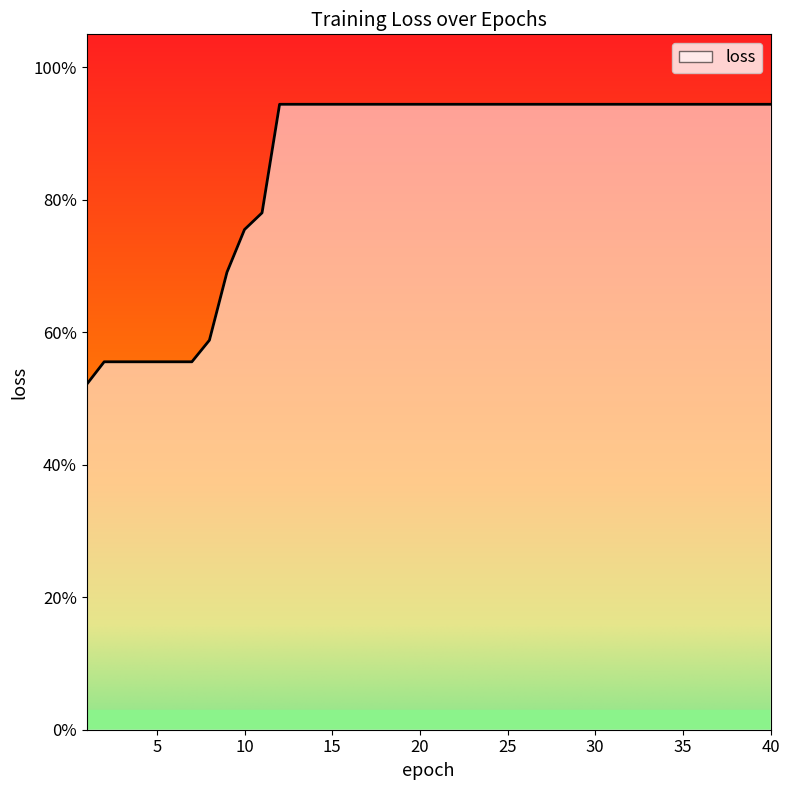

True or false: the data shows 1.7 at 13.

False